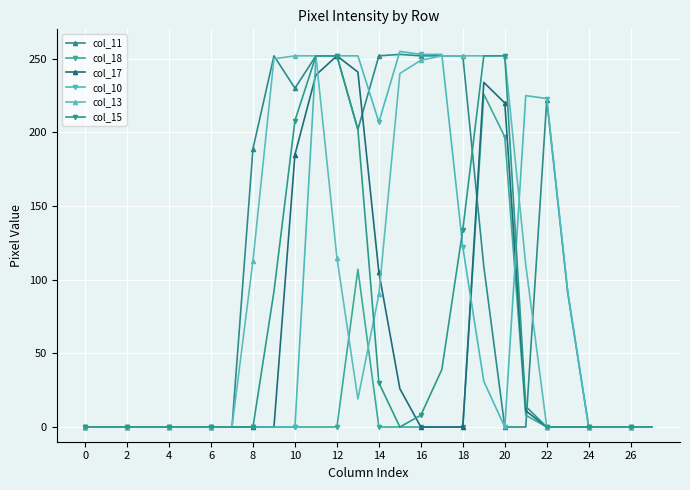

What is the difference between the maximum and minimum values in the col_10 series?

255